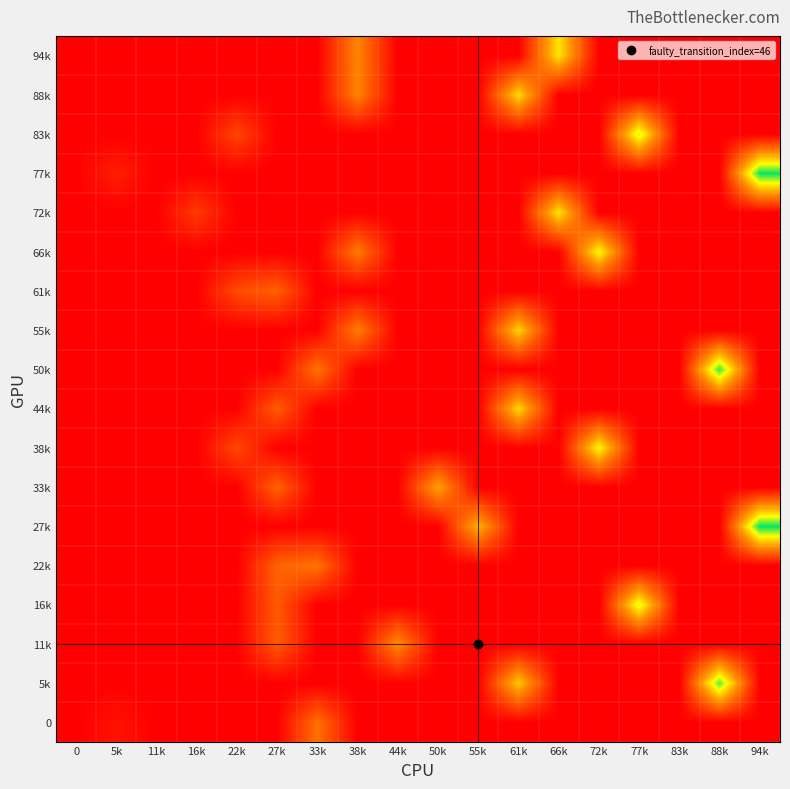

List the series in order of their peak value, highest first.

27k, 77k, 50k, 5k, 83k, 16k, 66k, 38k, 72k, 94k, 88k, 44k, 55k, 33k, 11k, 22k, 0, 61k